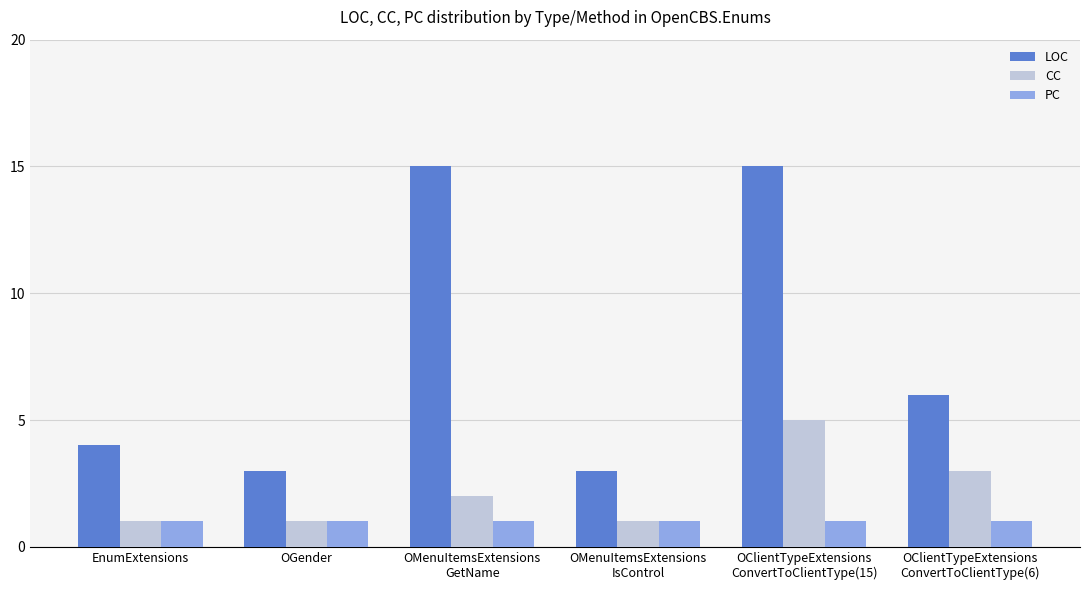

List the series in order of their peak value, lowest first.

PC, CC, LOC